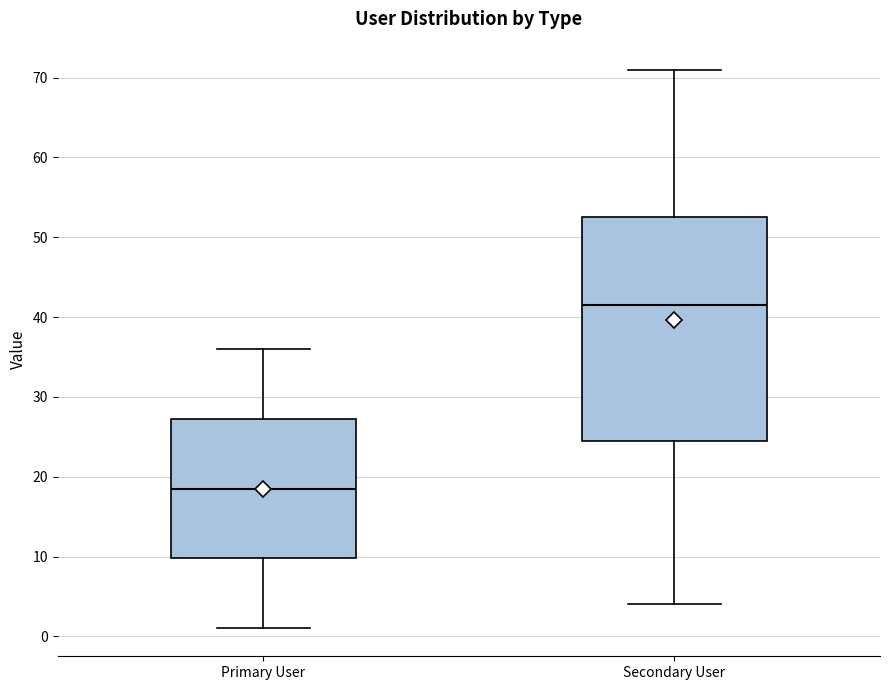

Where does the upper whisker of the box for Secondary User end on the y-axis? The values are not printed on the chart, so give them approximately, as read against the axis.

71